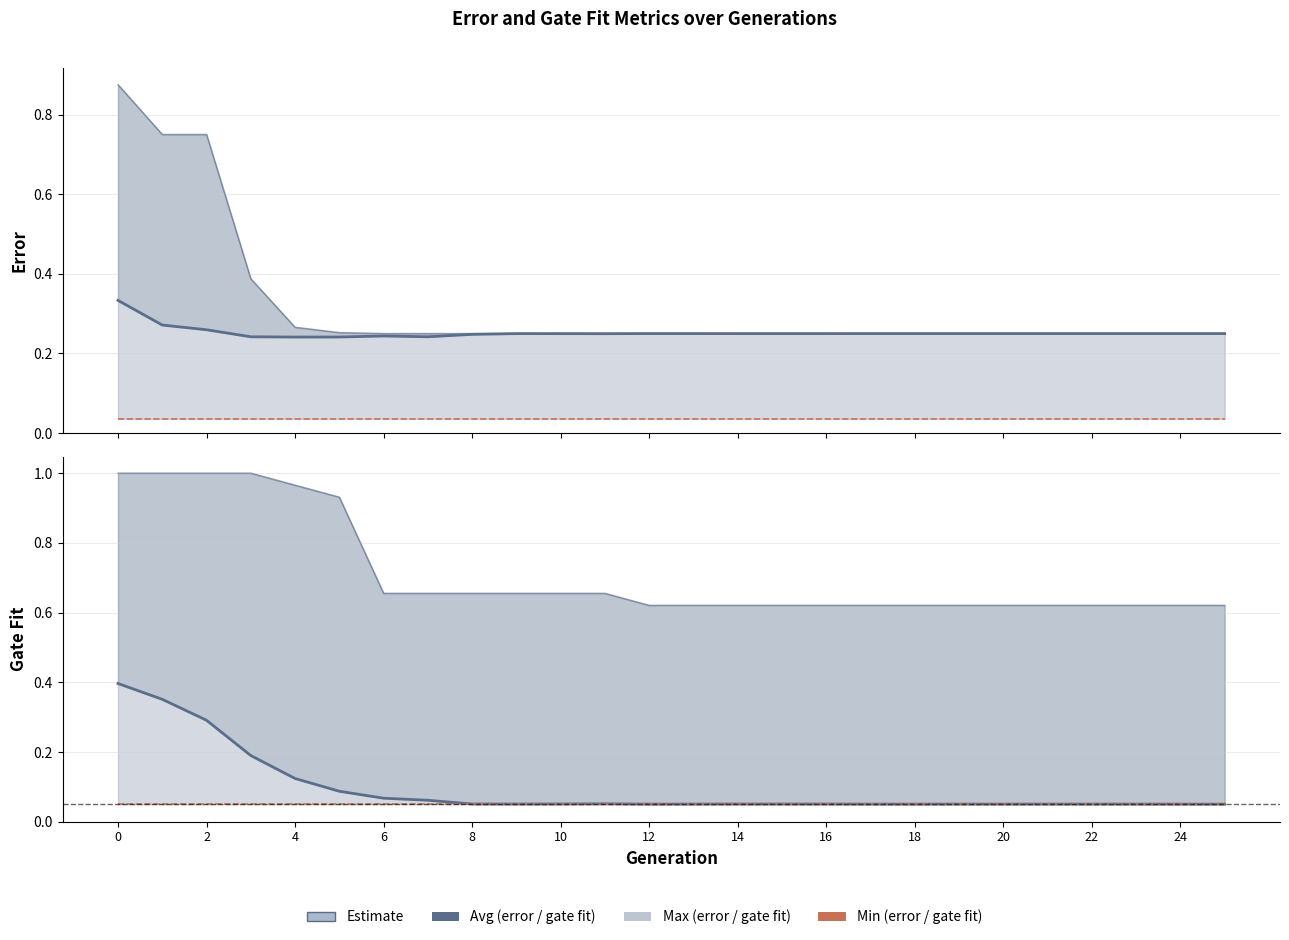

How many categories are shown in the chart?

26